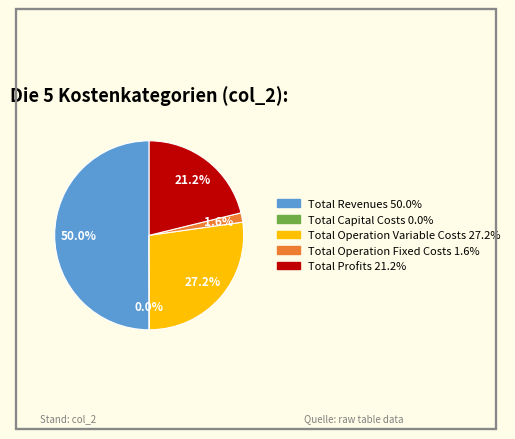

What percentage is NOT represented by Total Operation Fixed Costs?

98.4%